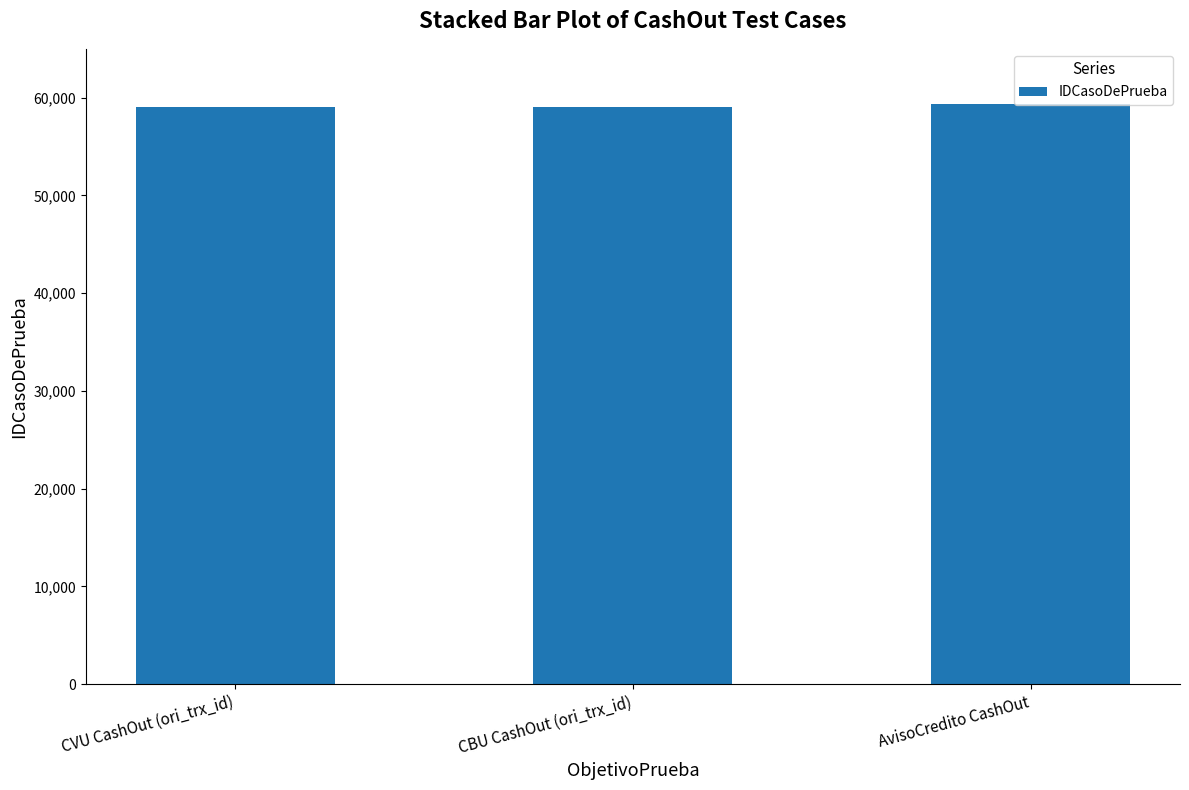

How many bars are there in total?

3